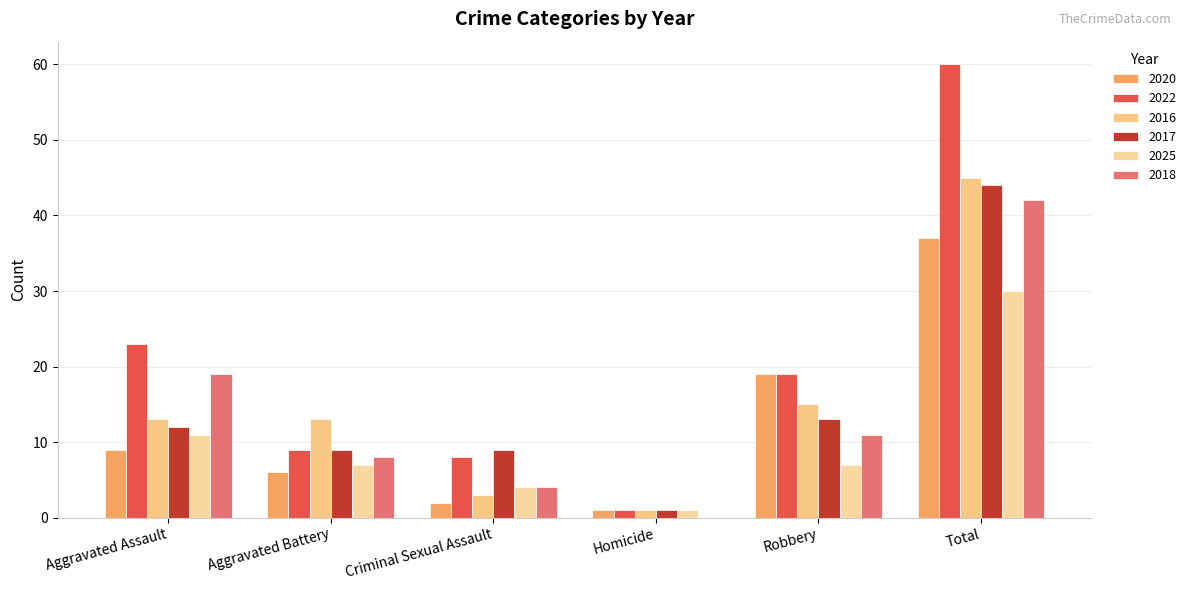

What is the difference between the maximum and minimum values in the 2022 series?

59